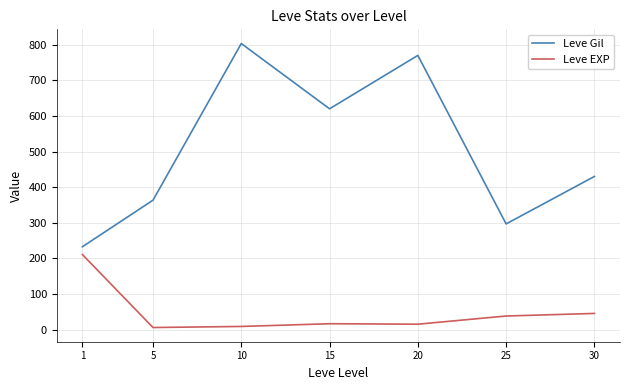

Is it true that Leve EXP equals 38.0 at 25?

True